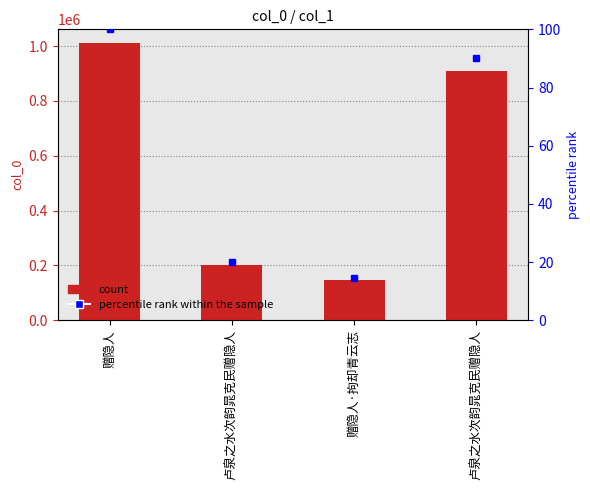

What is the label of the 3rd bar from the right?

卢泉之水次韵晁克民赠隐人